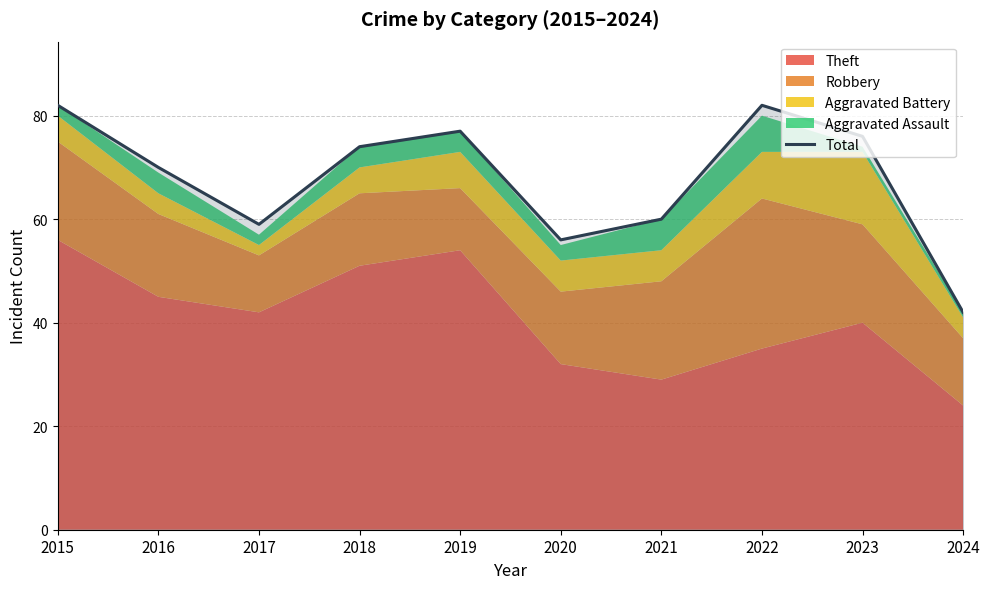

List the labels in order of value, smallest first.

2024, 2020, 2017, 2021, 2016, 2018, 2023, 2019, 2015, 2022